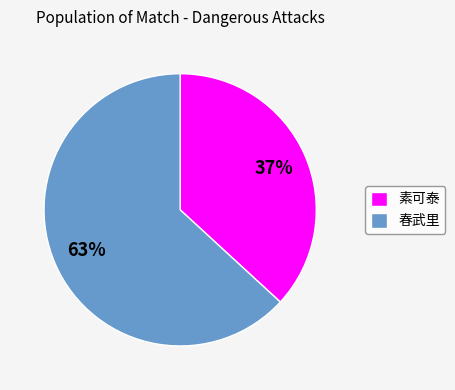

How many slices are in this pie chart?

2